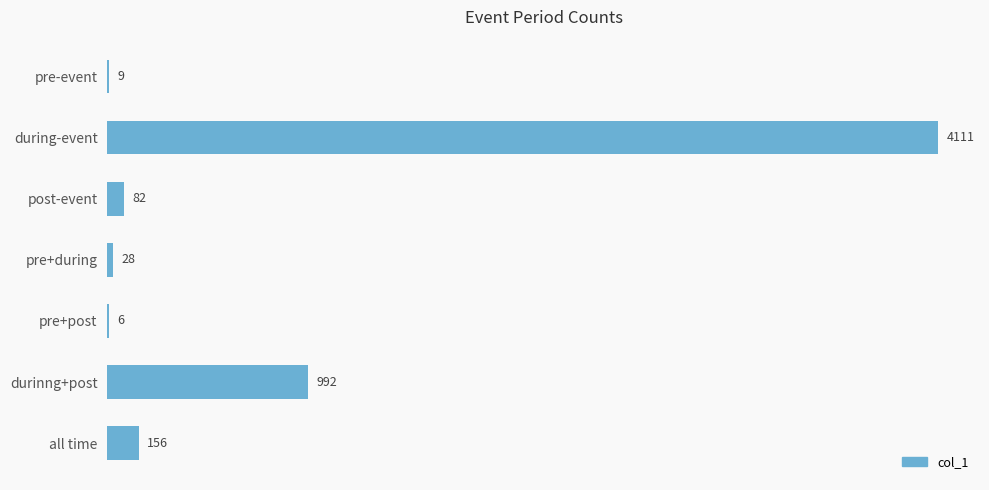

Are the bars grouped side by side (vs. stacked)?

No